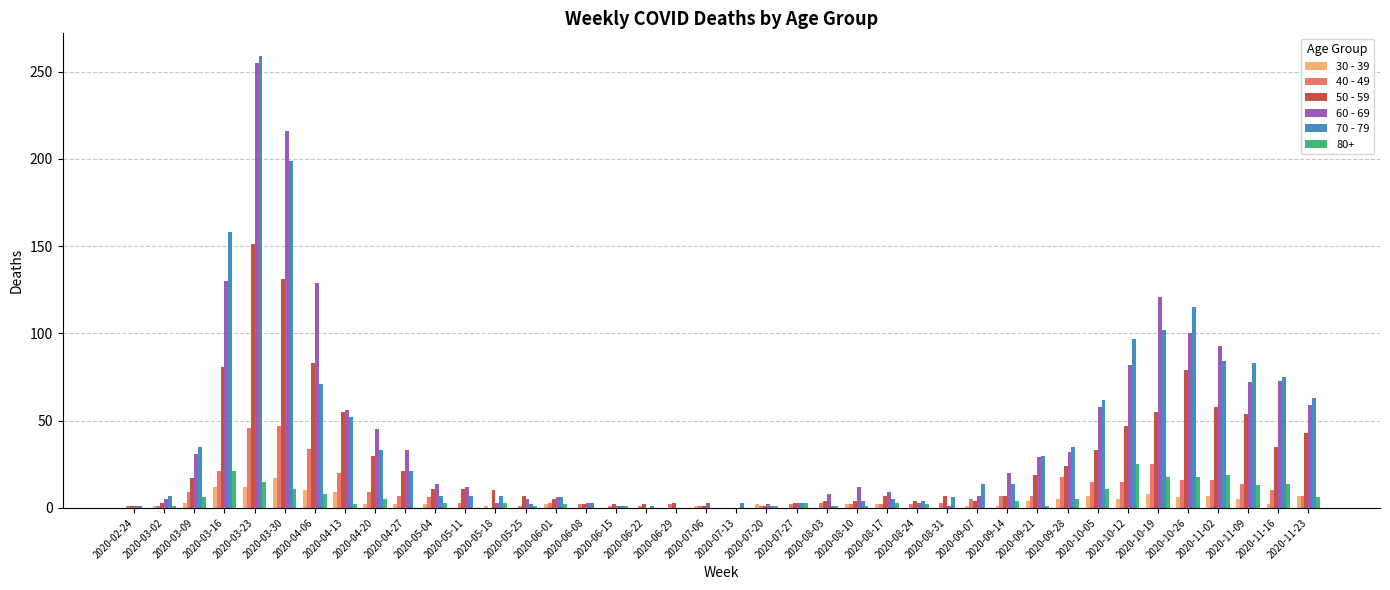

What is the greatest value displayed?

259